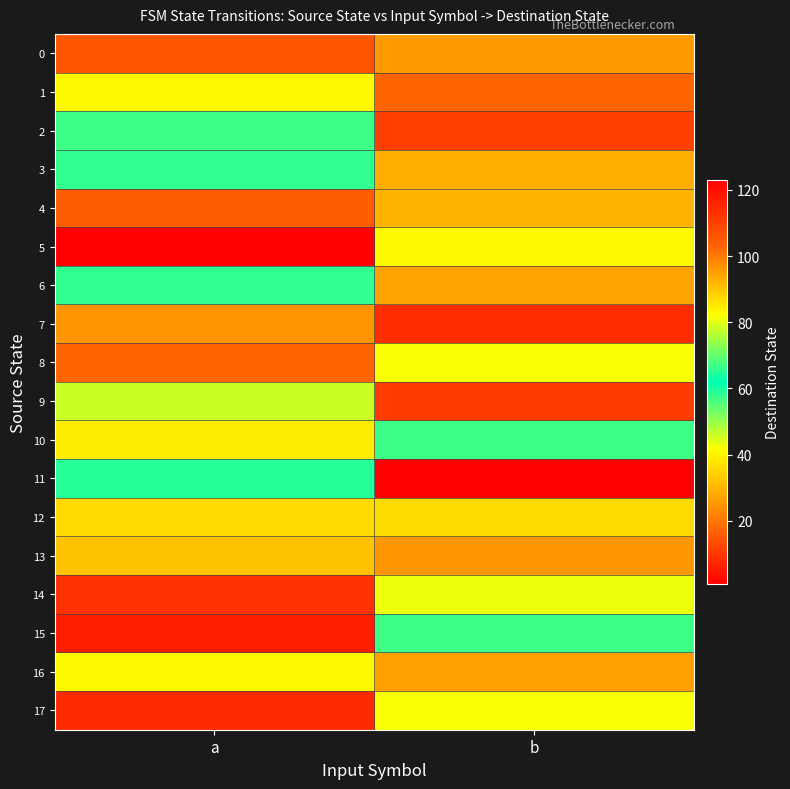

Reading left to right, list all the values displayed in this chart.

0: a=106	b=26
1: a=83	b=103
2: a=67	b=110
3: a=58	b=93
4: a=104	b=30
5: a=1	b=83
6: a=66	b=27
7: a=25	b=114
8: a=17	b=82
9: a=46	b=111
10: a=39	b=67
11: a=65	b=123
12: a=36	b=87
13: a=32	b=96
14: a=113	b=81
15: a=6	b=57
16: a=83	b=95
17: a=8	b=42